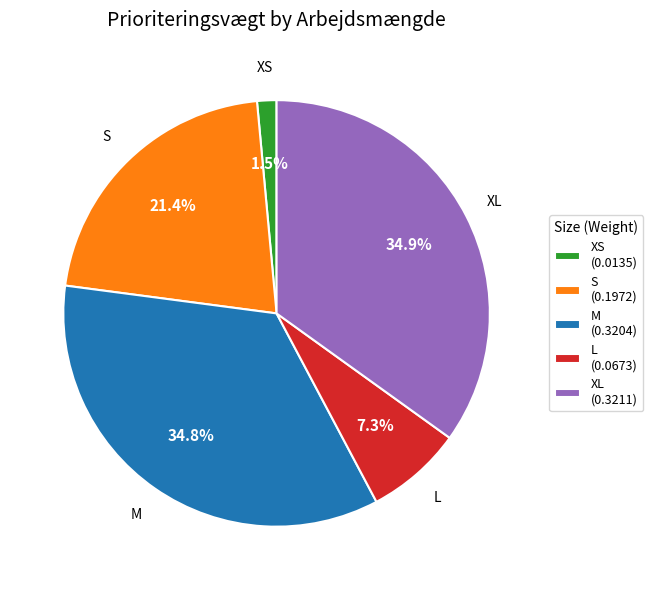

Does S account for over 50% of the chart?

No